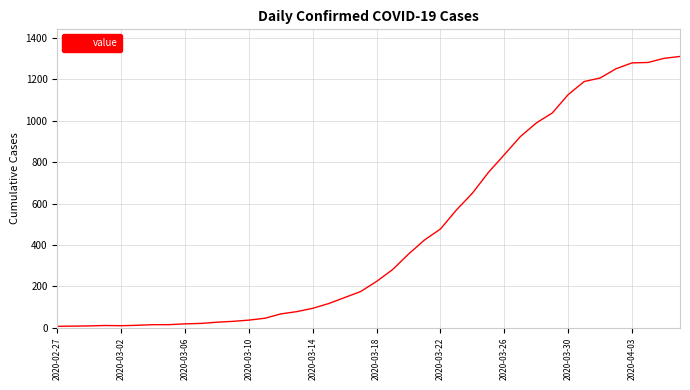

What is the maximum value shown in the chart?

1310